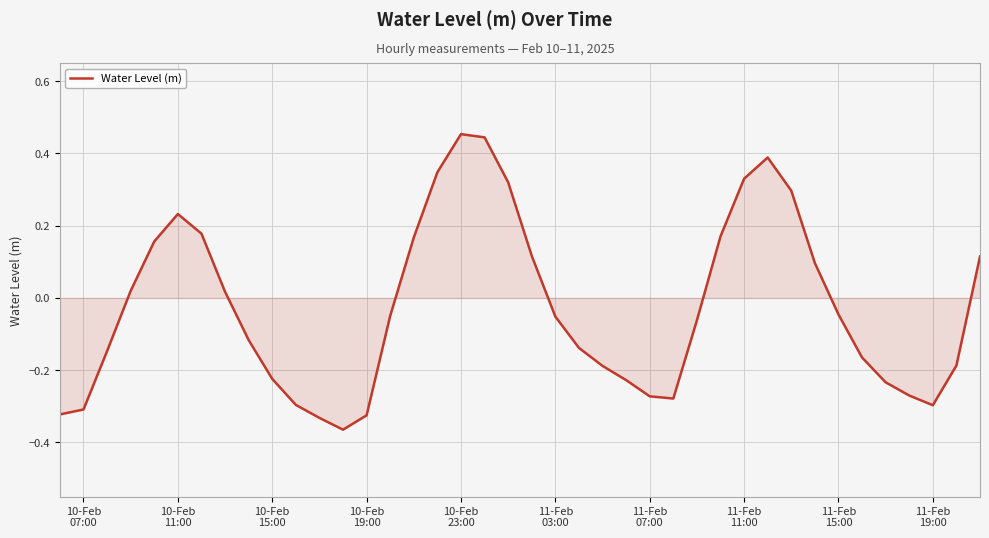

What is the difference between the maximum and minimum values?

0.8